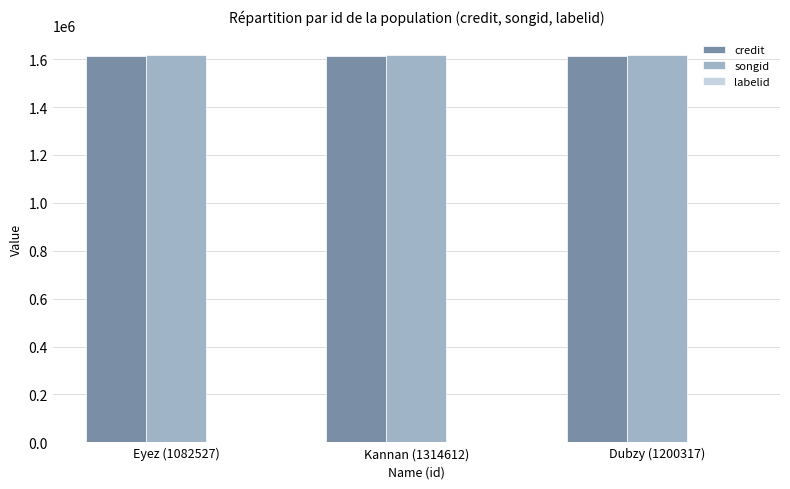

The songid series shows 2889649 at Kannan (1314612). True or false?

False